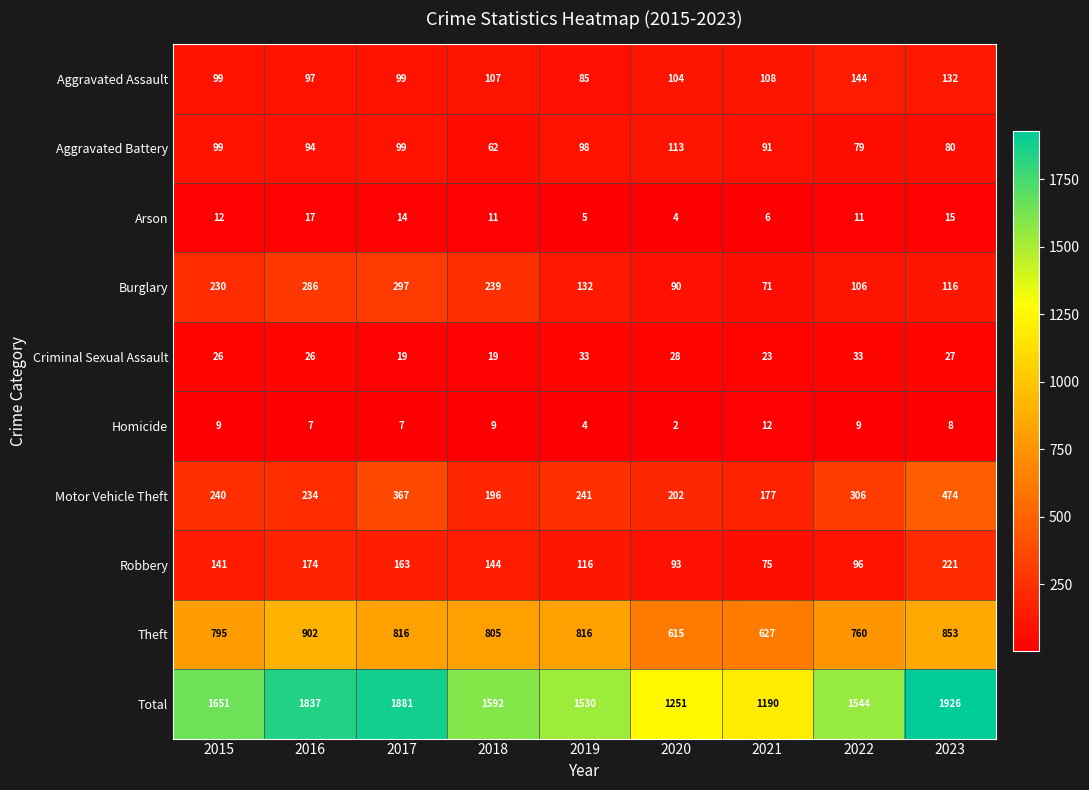

The value of Theft at 2020 is 615. True or false?

True